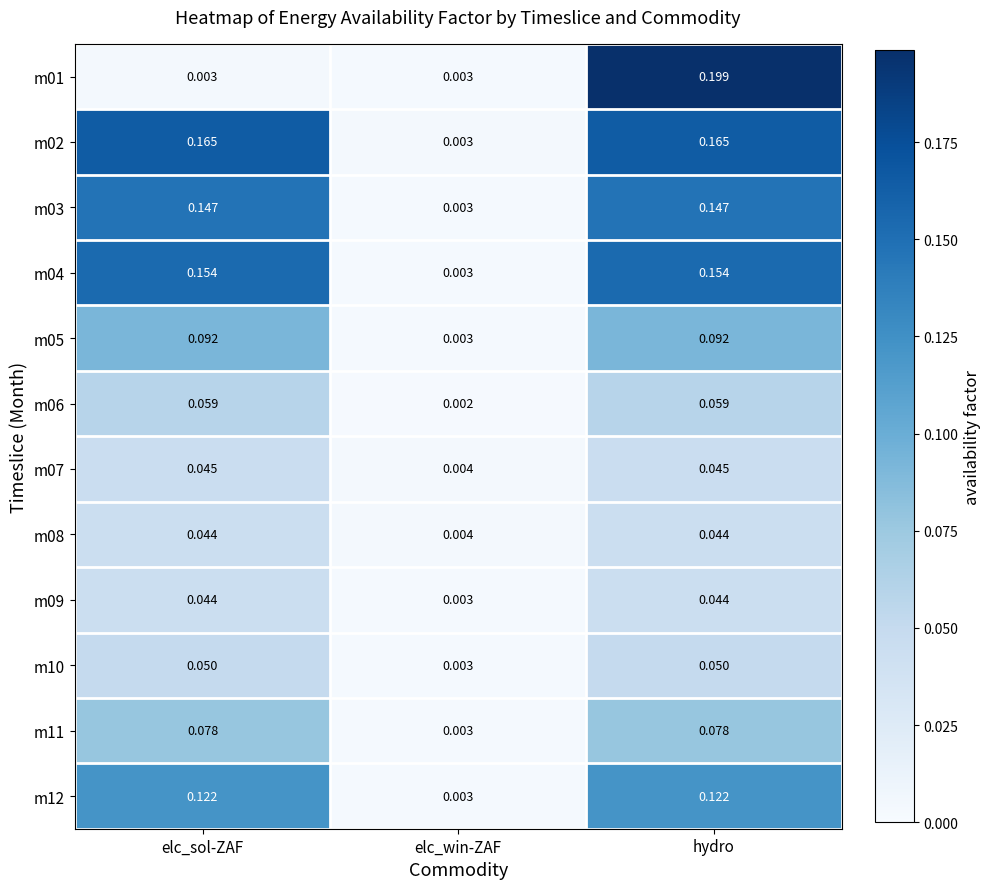

At which category is the sum across all series the highest?

hydro